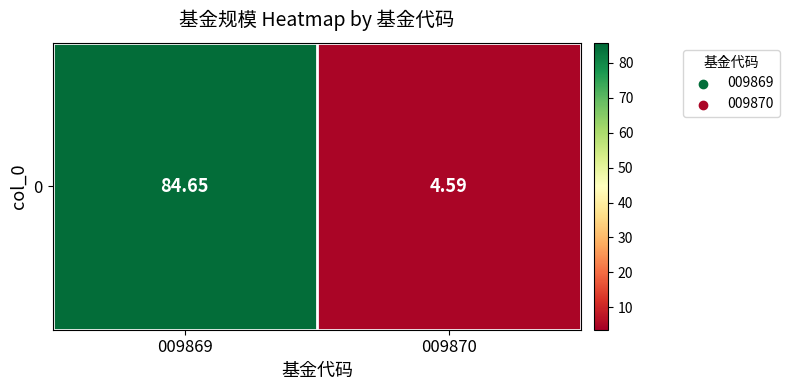

What is the difference between the values at 009869 and 009870?

80.1